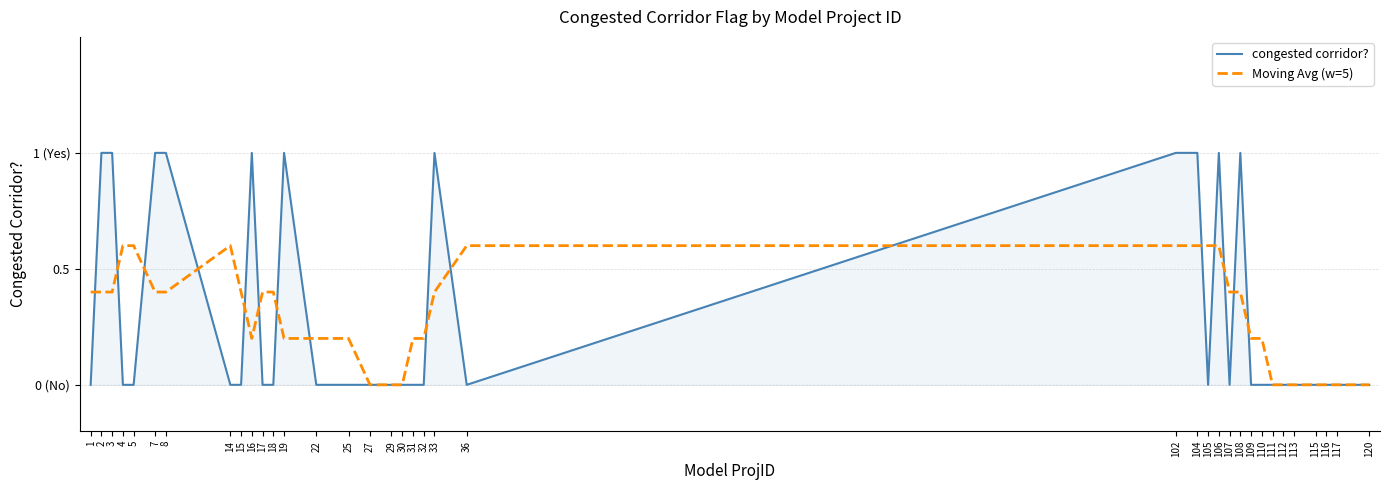

Reading left to right, transcribe all the data shown in this chart.

congested corridor?: 0.0	1.0	1.0	0.0	0.0	1.0	1.0	0.0	0.0	1.0	0.0	0.0	1.0	0.0	0.0	0.0	0.0	0.0	0.0	0.0	1.0	0.0	1.0	1.0	0.0	1.0	0.0	1.0	0.0	0.0	0.0	0.0	0.0	0.0	0.0	0.0	0.0
Moving Avg (w=5): 0.4	0.4	0.4	0.6	0.6	0.4	0.4	0.6	0.4	0.2	0.4	0.4	0.2	0.2	0.2	0.0	0.0	0.0	0.2	0.2	0.4	0.6	0.6	0.6	0.6	0.6	0.4	0.4	0.2	0.2	0.0	0.0	0.0	0.0	0.0	0.0	0.0